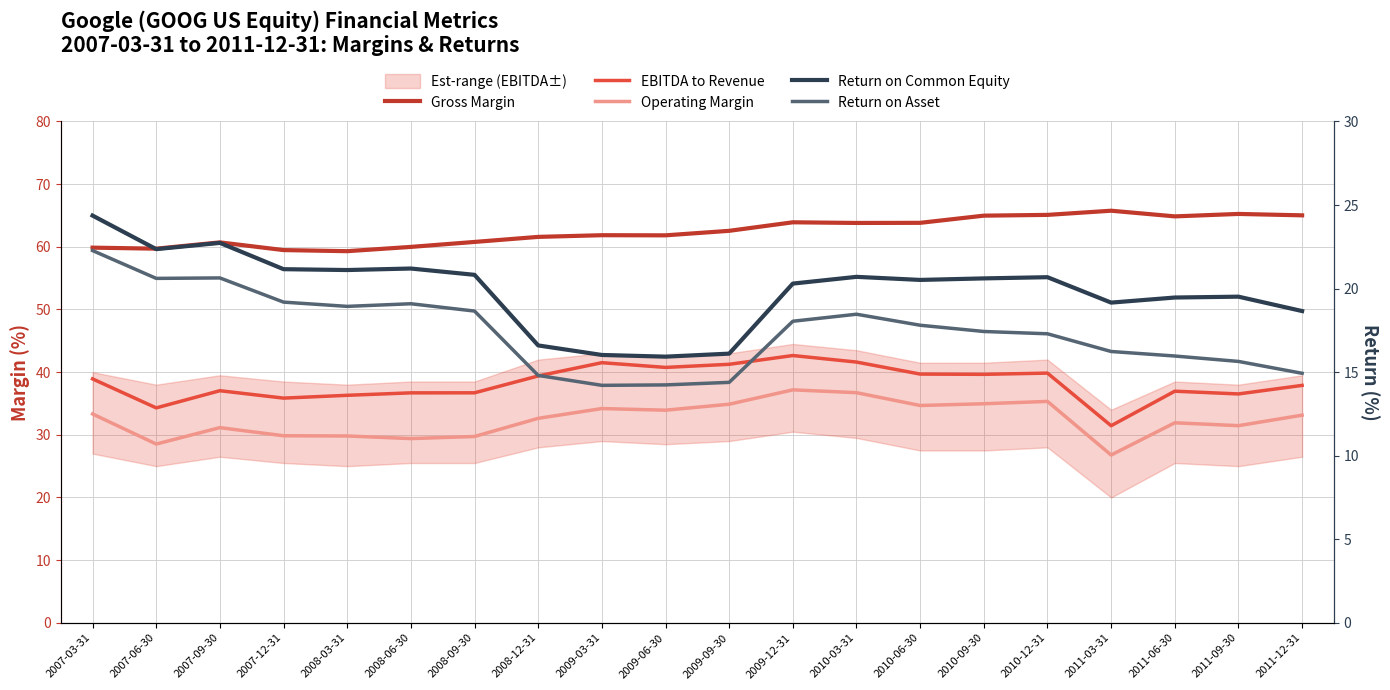

Is it true that Return on Asset equals 19.1 at 2008-06-30?

True